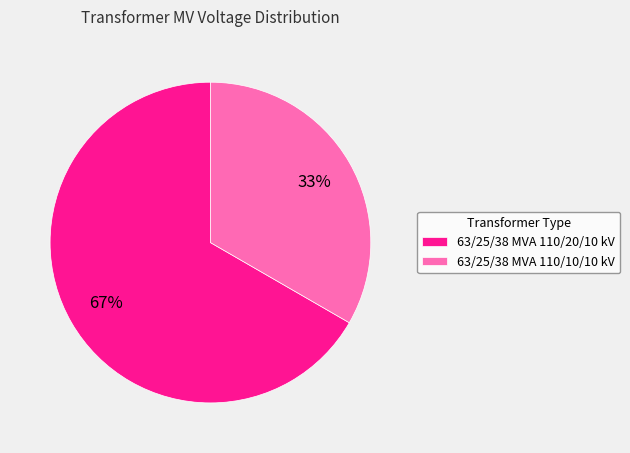

Which slice is the largest?

63/25/38 MVA 110/20/10 kV